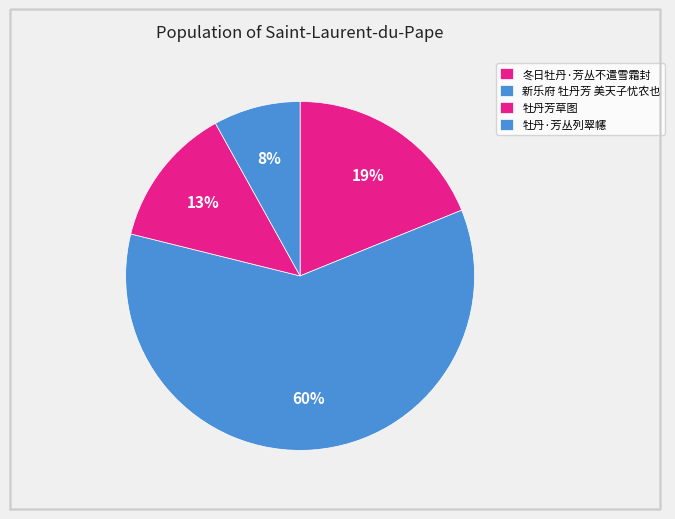

Between 牡丹芳草图 and 牡丹·芳丛列翠幰, which is larger?

牡丹芳草图